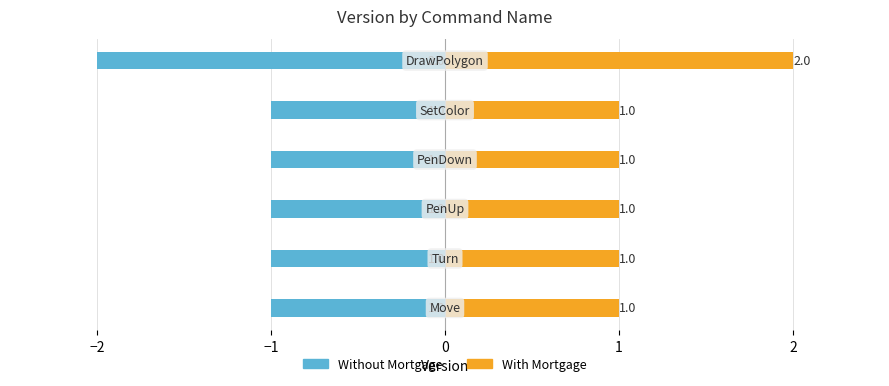

What position from the right is −2?

5